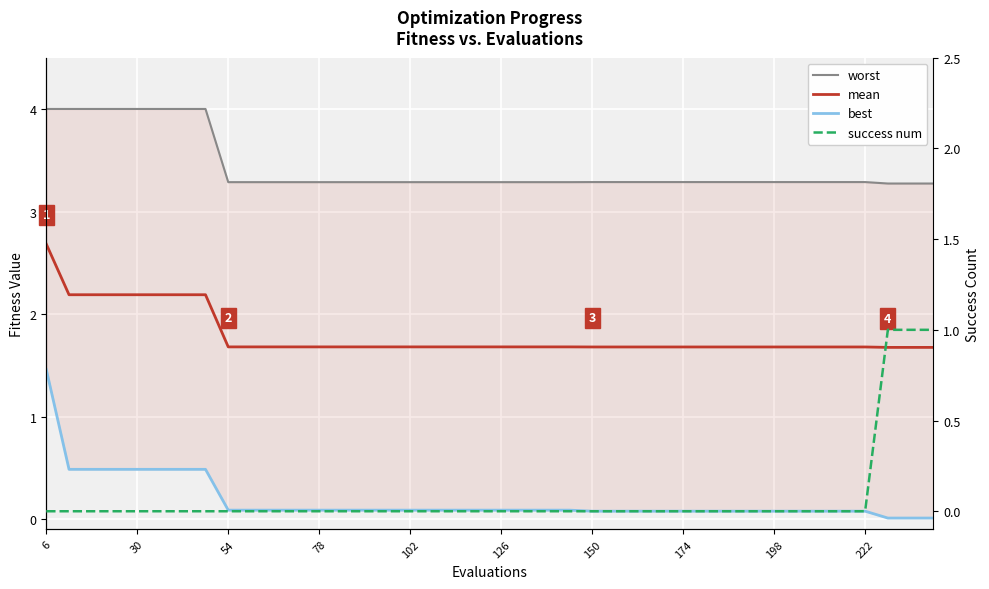

Read the worst value at 6.

4.0